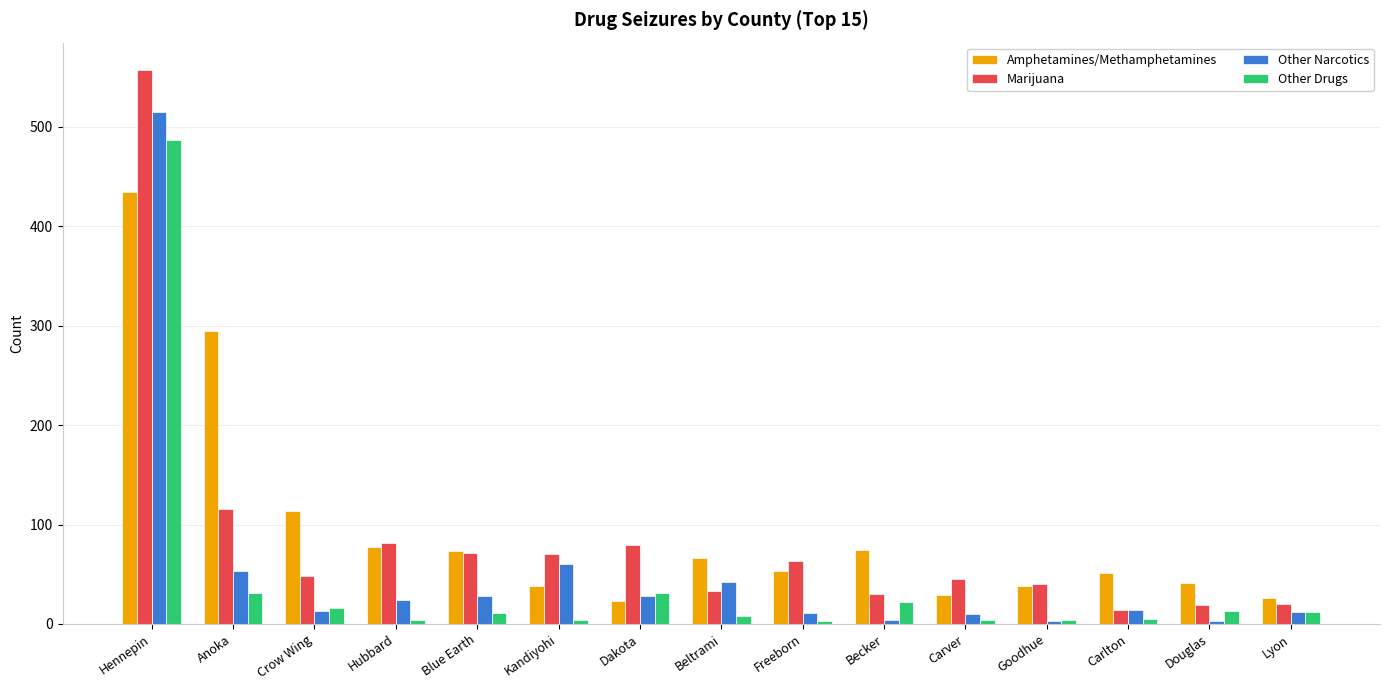

Count the number of categories in the chart.

15